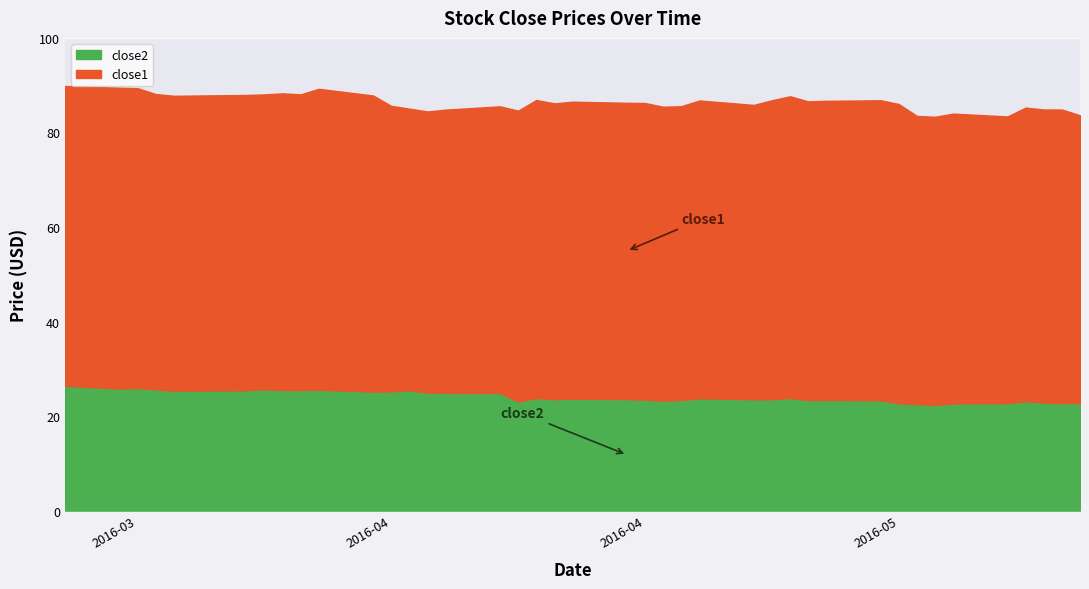

What is the sum of the close1 values at 2016-03-18 and 2016-04-27?

127.3